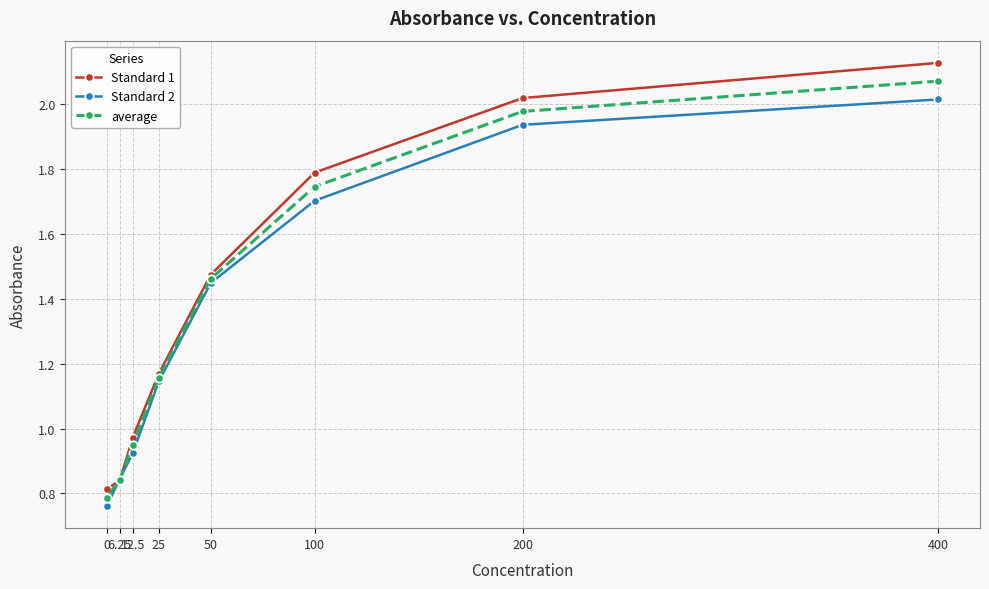

Reading left to right, what are all the values shown in this chart?

Standard 1: 400=2.1	200=2.0	100=1.8	50=1.5	25=1.2	12.5=1.0	6.25=0.8	0=0.8
Standard 2: 400=2.0	200=1.9	100=1.7	50=1.4	25=1.1	12.5=0.9	6.25=0.8	0=0.8
average: 400=2.1	200=2.0	100=1.7	50=1.5	25=1.2	12.5=0.9	6.25=0.8	0=0.8